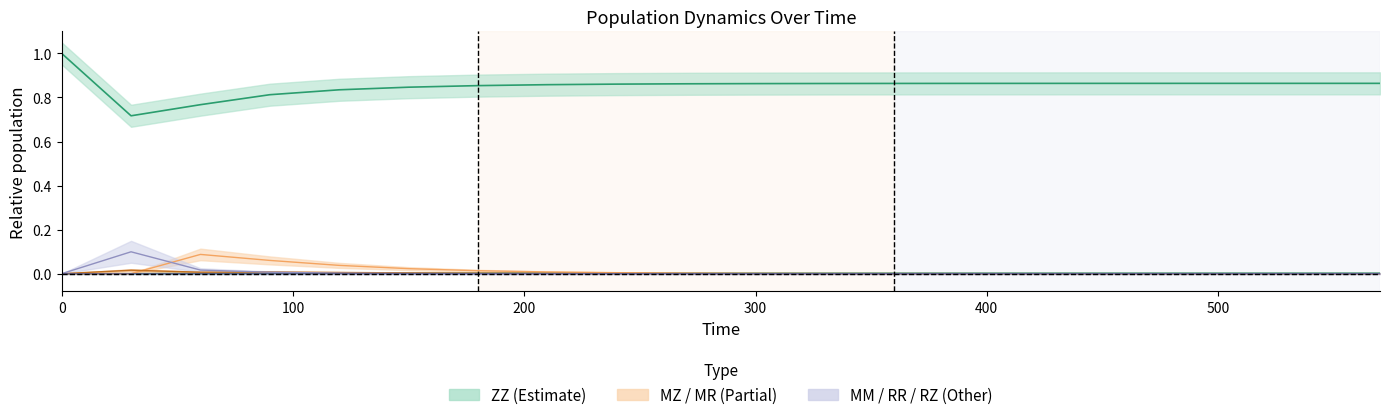

Reading left to right, what are all the values shown in this chart?

MM: 0.0	0.1	0.0	0.0	0.0	0.0	0.0	0.0	0.0	0.0	0.0	0.0	0.0	0.0	0.0	0.0	0.0	0.0	0.0	0.0
MR: 0.0	0.0	0.0	0.0	0.0	0.0	0.0	0.0	0.0	0.0	0.0	0.0	0.0	0.0	0.0	0.0	0.0	0.0	0.0	0.0
MZ: 0.0	0.0	0.1	0.1	0.0	0.0	0.0	0.0	0.0	0.0	0.0	0.0	0.0	0.0	0.0	0.0	0.0	0.0	0.0	0.0
RZ: 0.0	0.0	0.0	0.0	0.0	0.0	0.0	0.0	0.0	0.0	0.0	0.0	0.0	0.0	0.0	0.0	0.0	0.0	0.0	0.0
RR: 0.0	0.0	0.0	0.0	0.0	0.0	0.0	0.0	0.0	0.0	0.0	0.0	0.0	0.0	0.0	0.0	0.0	0.0	0.0	0.0
ZZ: 1.0	0.7	0.8	0.8	0.8	0.8	0.9	0.9	0.9	0.9	0.9	0.9	0.9	0.9	0.9	0.9	0.9	0.9	0.9	0.9